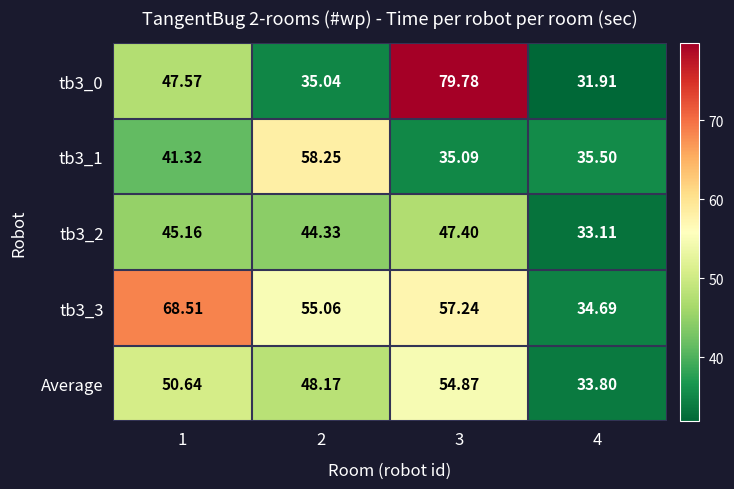

What is the total value across all series at 1?

253.2